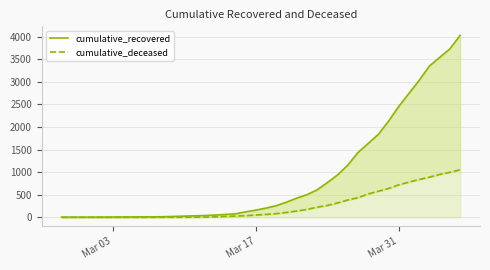

How many values in cumulative_deceased are above zero?

31